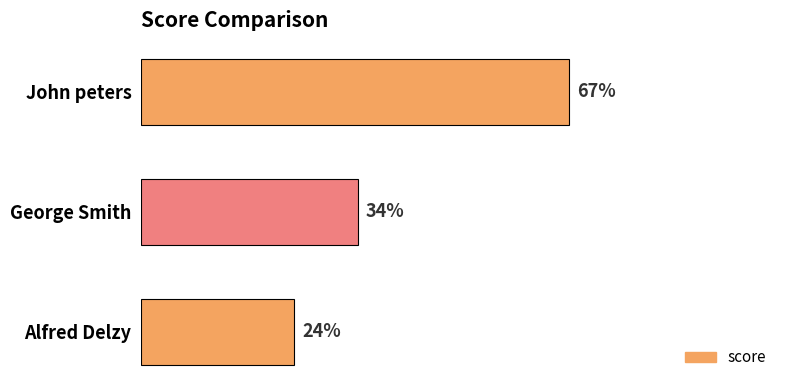

Which has a higher value, George Smith or John peters?

John peters